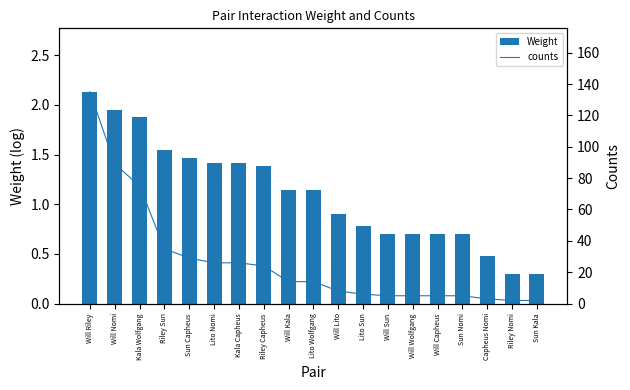

What is the sum of all Weight values?

21.0